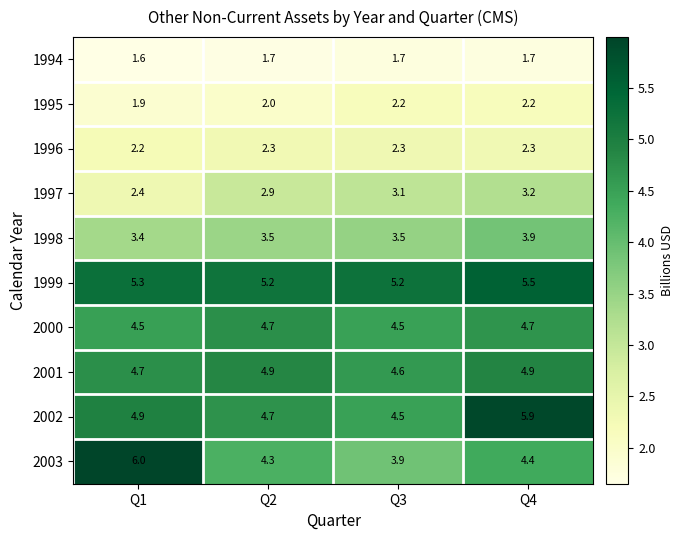

What is the total value across all series at Q2?

36.2